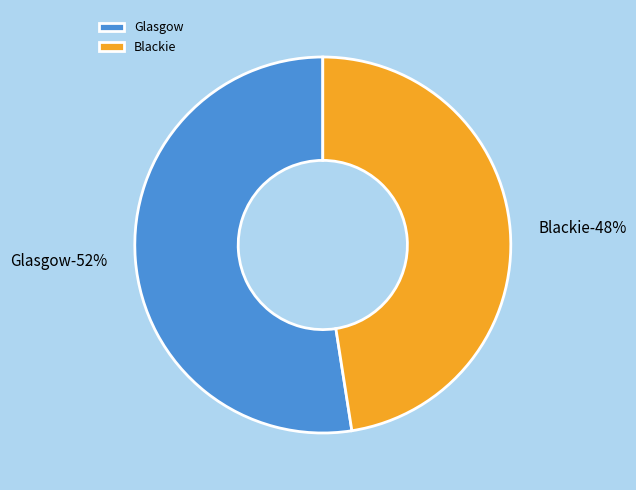

True or false: Glasgow accounts for 52% of the total.

True